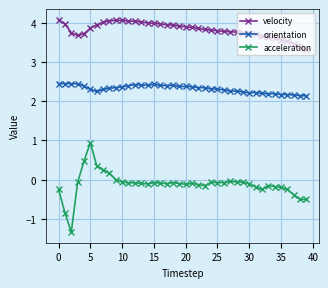

True or false: acceleration has more than 2 interior local peaks.

True